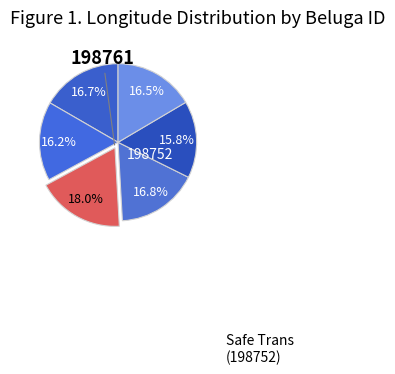

To the nearest percent, what is the difference between the largest and smallest slice percentages?

2%